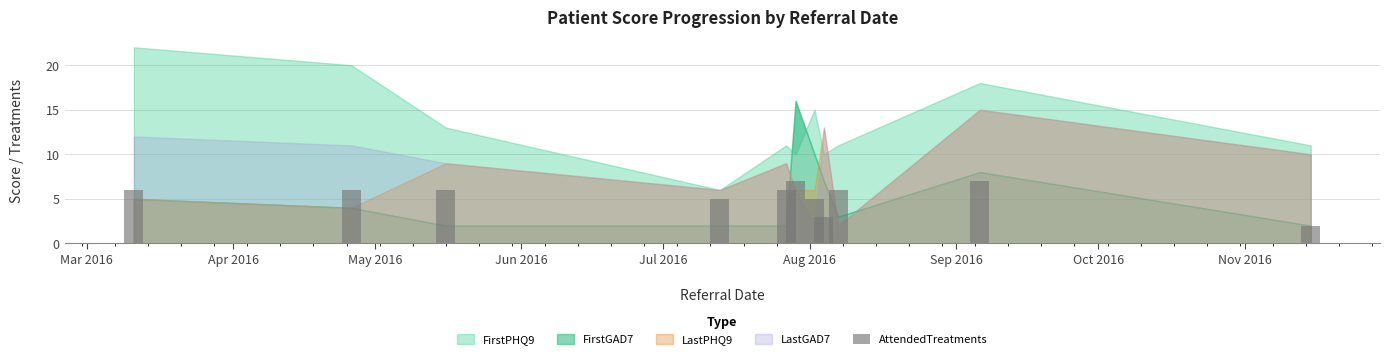

Reading left to right, extract all data points from this chart.

6	6	6	5	6	7	5	3	6	7	2